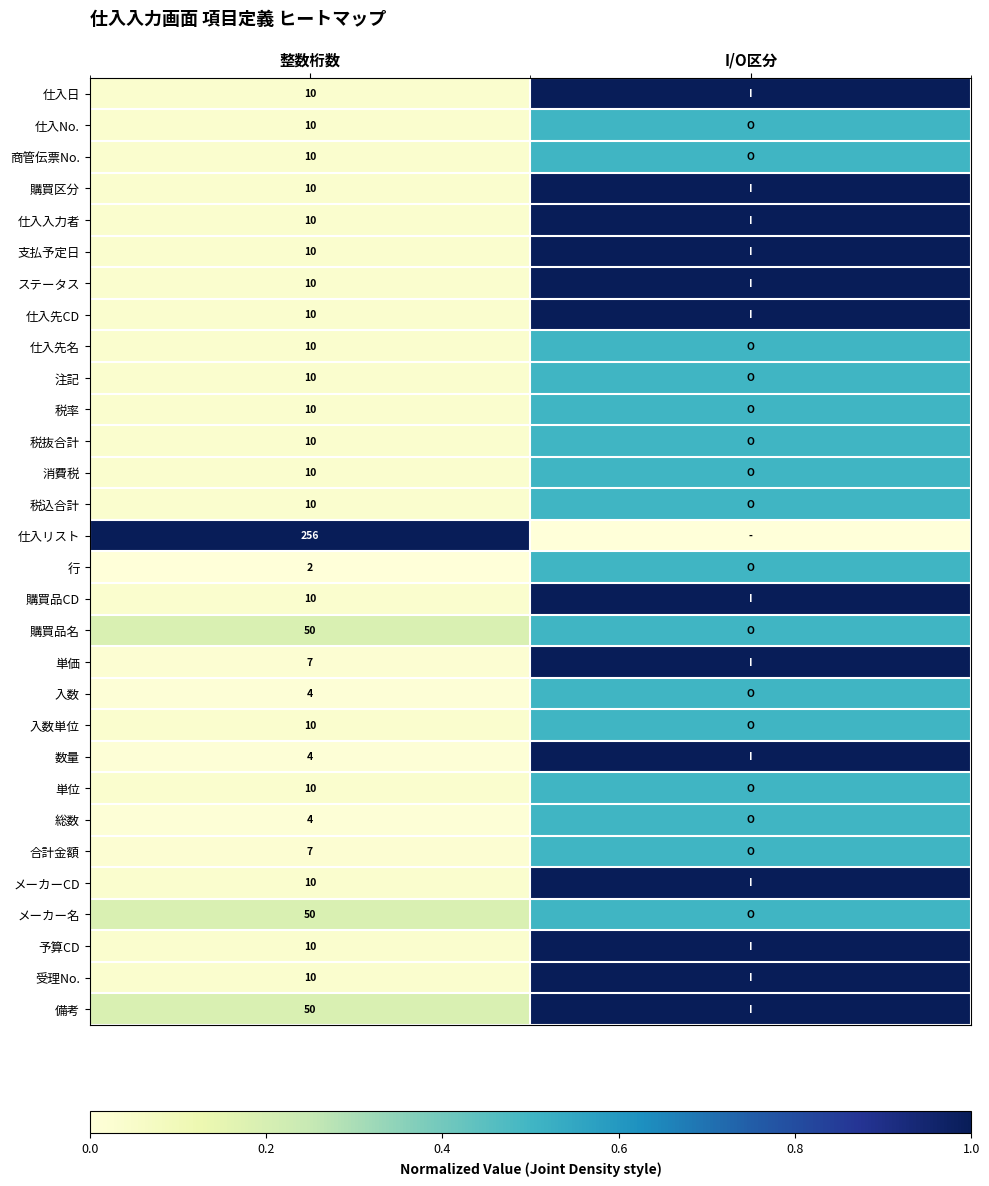

What is the spread (max minus min) of values at 整数桁数?

254.0